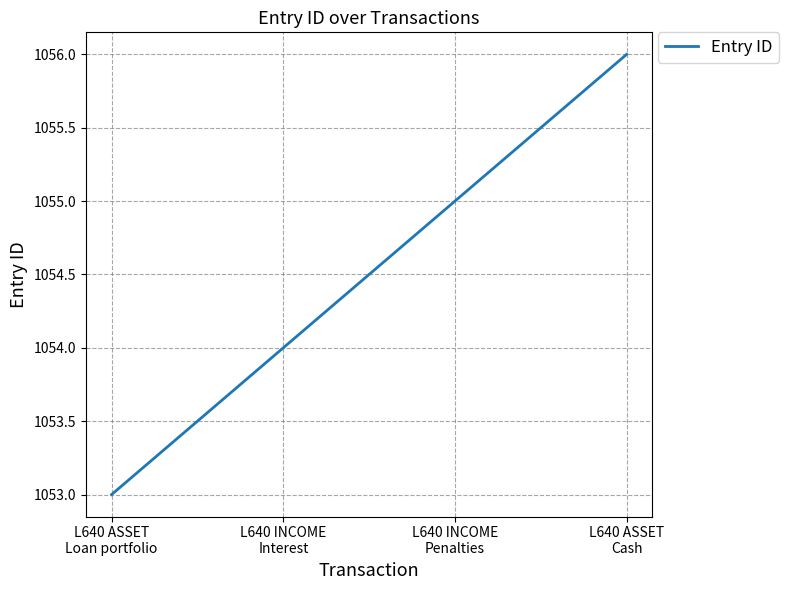

Rank the categories by value from highest to lowest.

L640 ASSET
Cash, L640 INCOME
Penalties, L640 INCOME
Interest, L640 ASSET
Loan portfolio